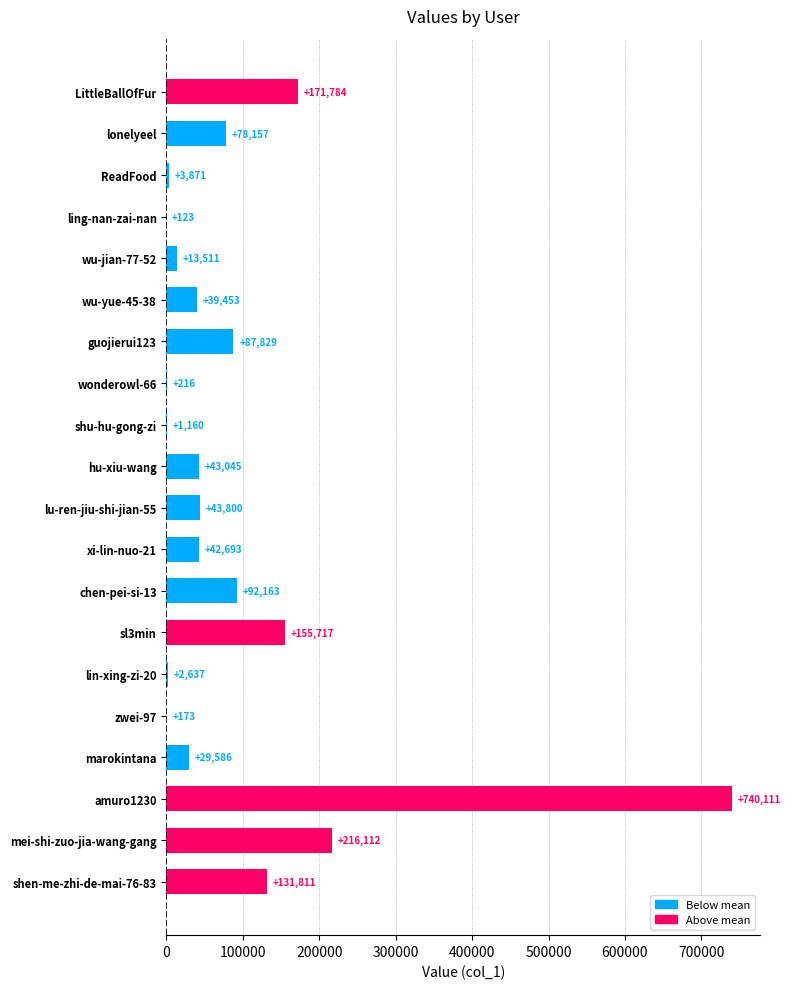

Is it true that the value at hu-xiu-wang is 43045?

True